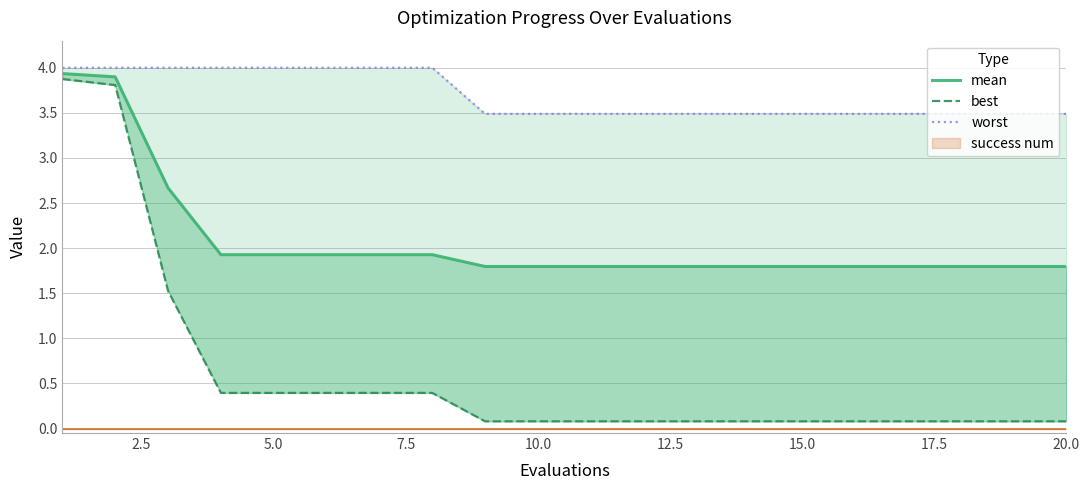

Does the chart have visible grid lines?

Yes